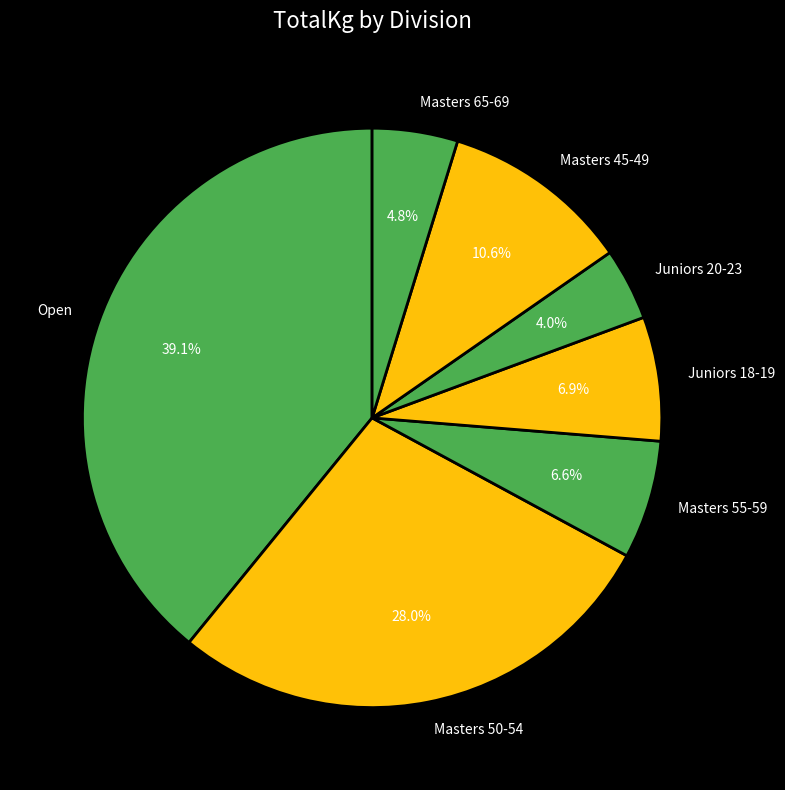

Which category has the smallest portion of the pie?

Juniors 20-23